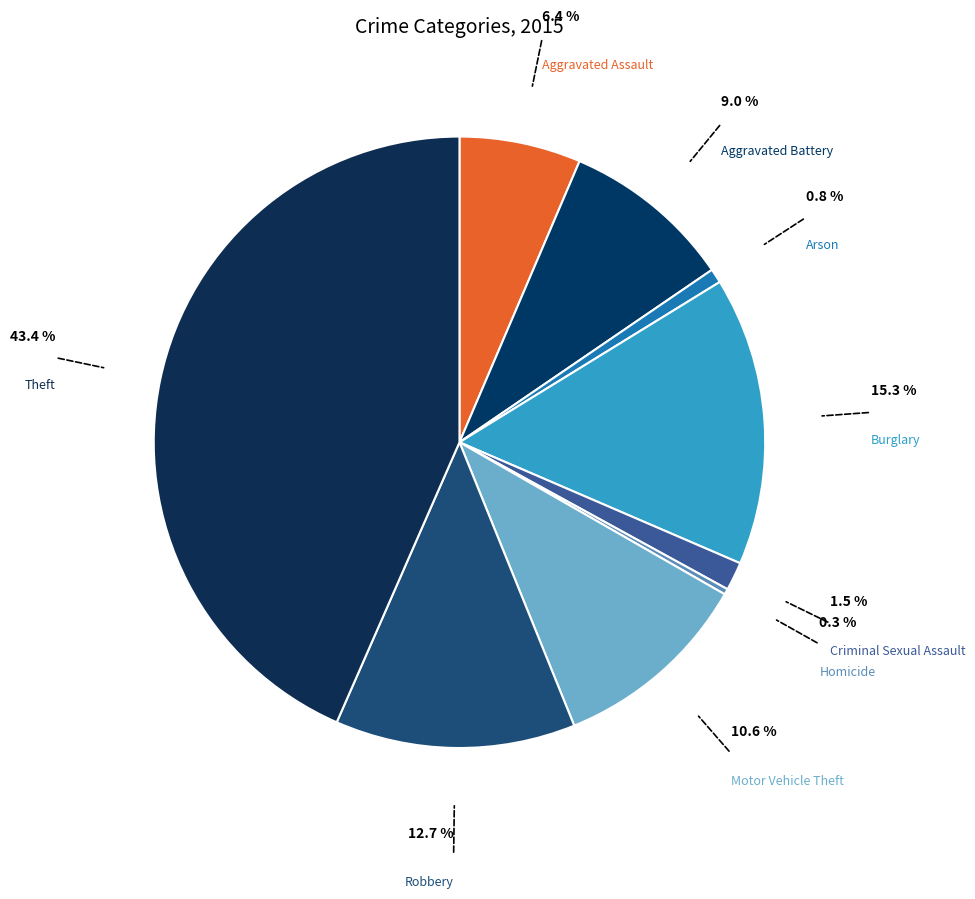

Approximately how many times larger is the value at Burglary compared to Aggravated Assault?

2.4